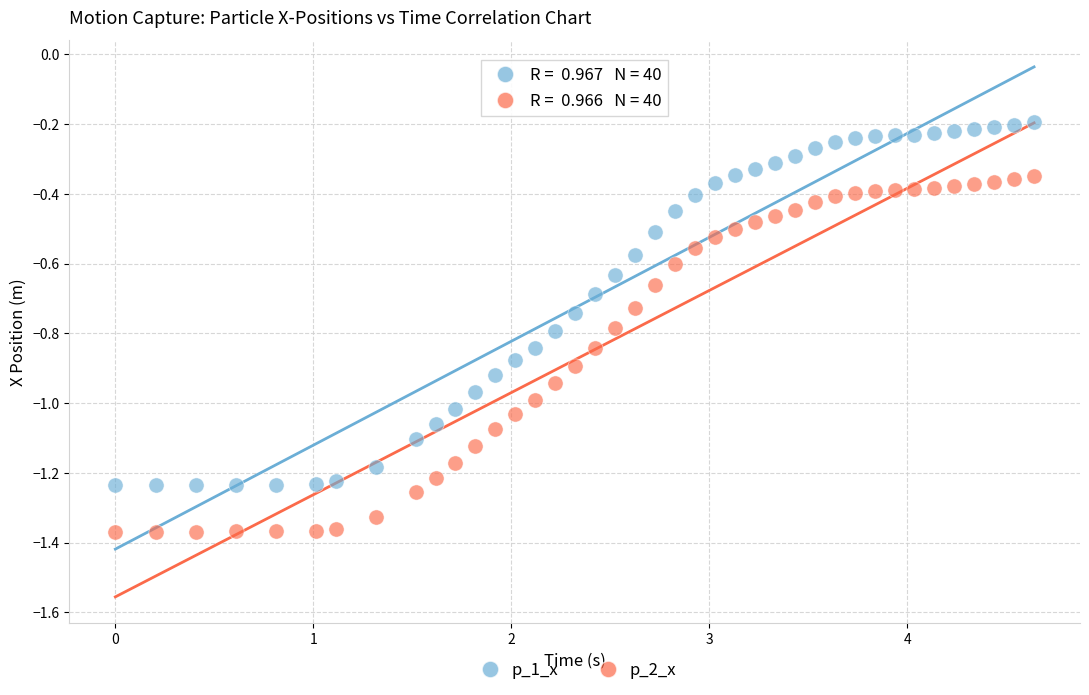

What is the X range (max minus min) for the scatter plot?

4.6